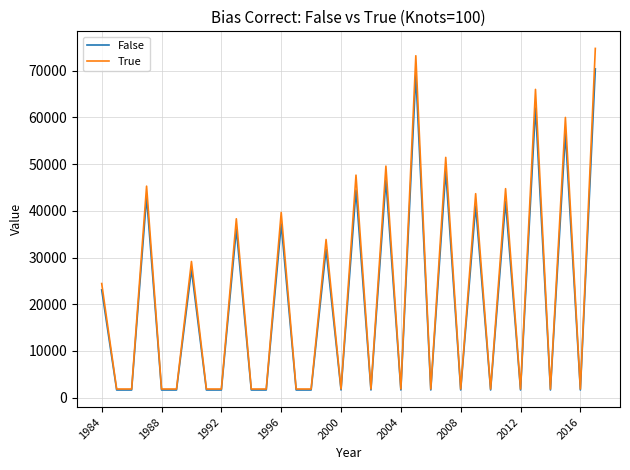

What is the greatest value displayed?

74784.2